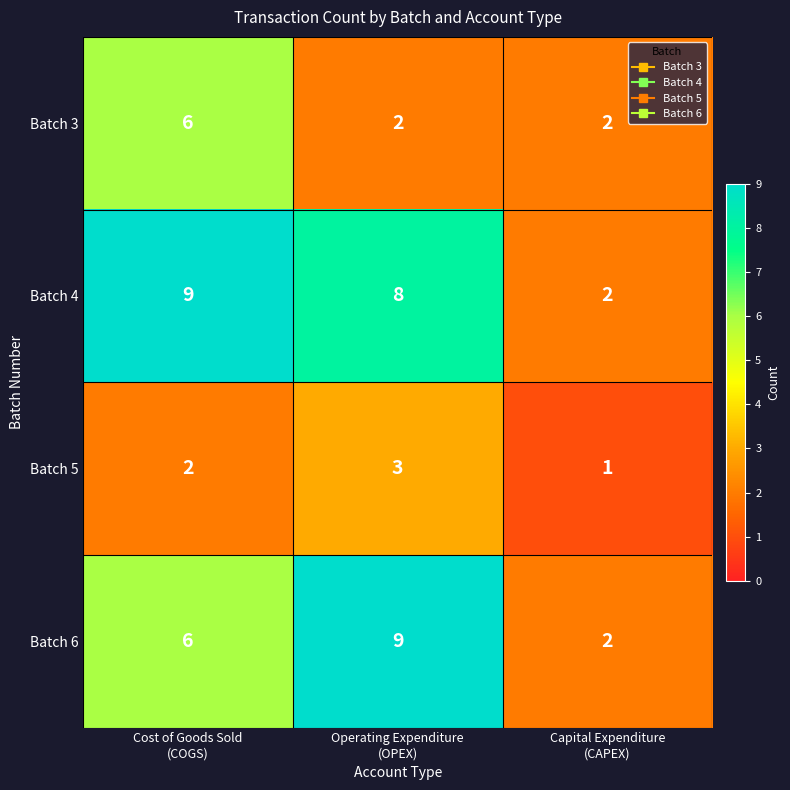

Count the number of data series in this chart.

4